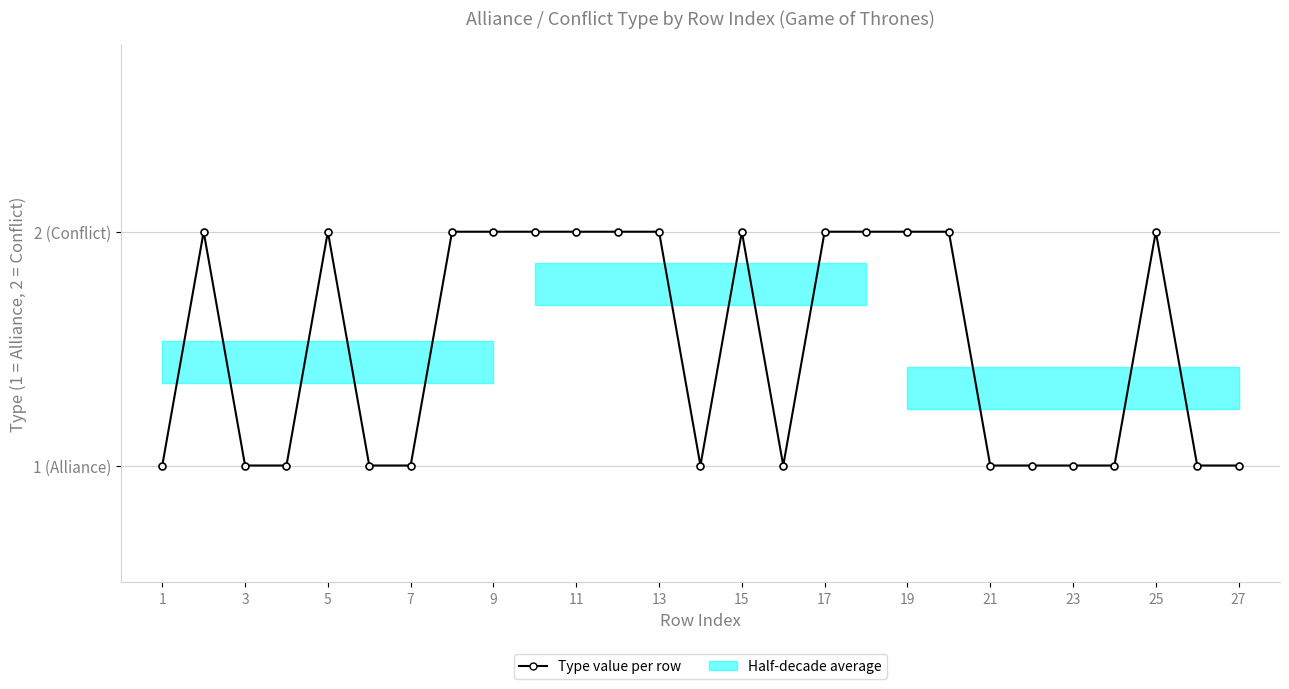

Which has a higher value, 15 or 13?

15